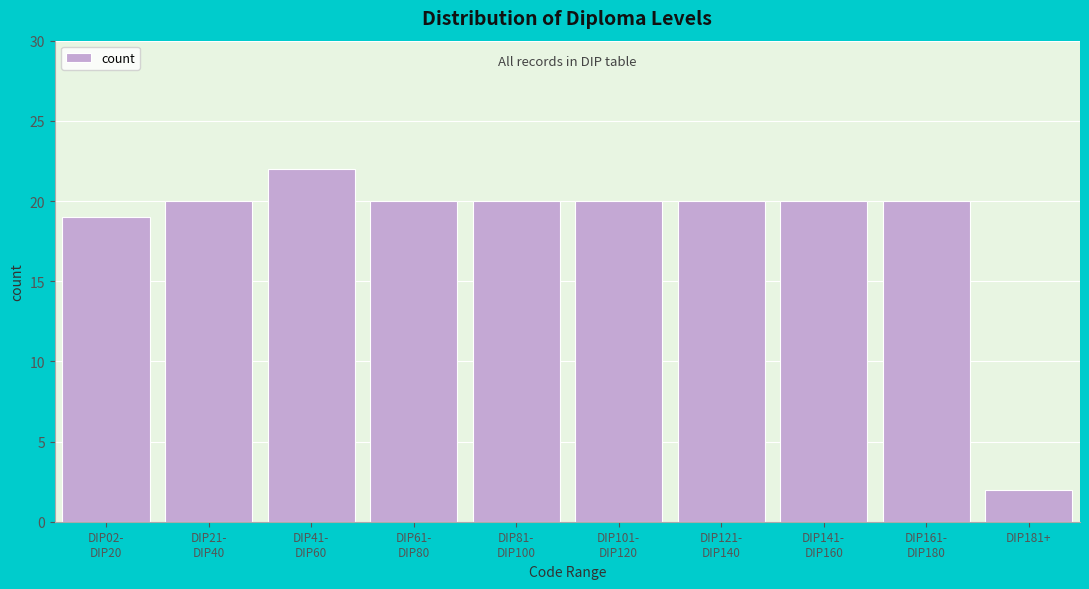

Reading left to right, extract all data points from this chart.

19	20	22	20	20	20	20	20	20	2